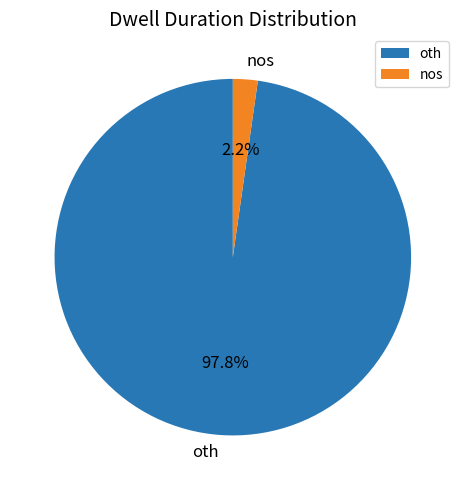

To the nearest percent, what portion does nos represent?

2%